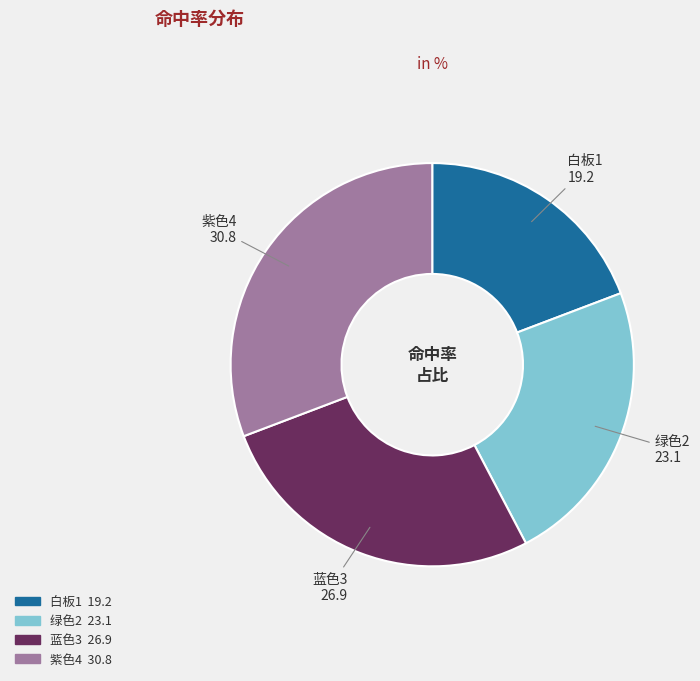

Count the number of slices in the pie.

4